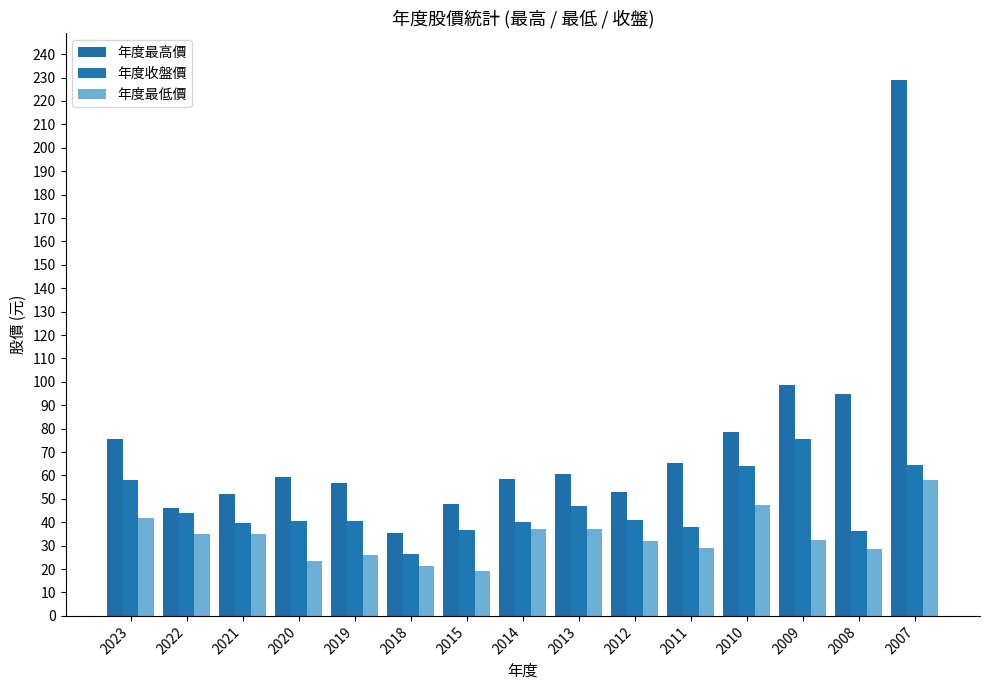

What is the difference between the highest and lowest values at 2007?

171.0